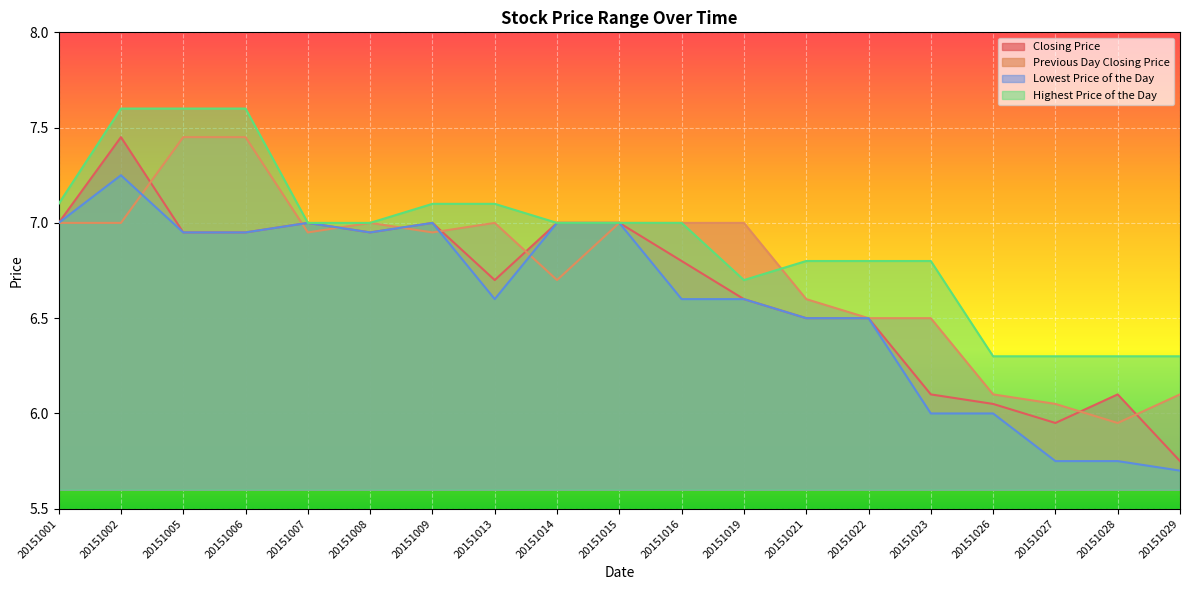

Which has a higher value, 20151015 or 20151023?

20151015